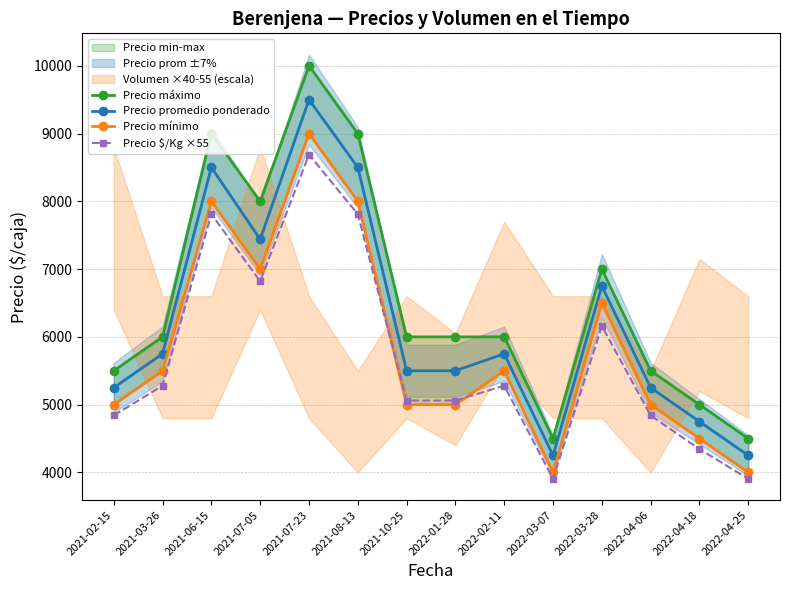

Count the Precio mínimo values in the range 5000 to 7000.

8